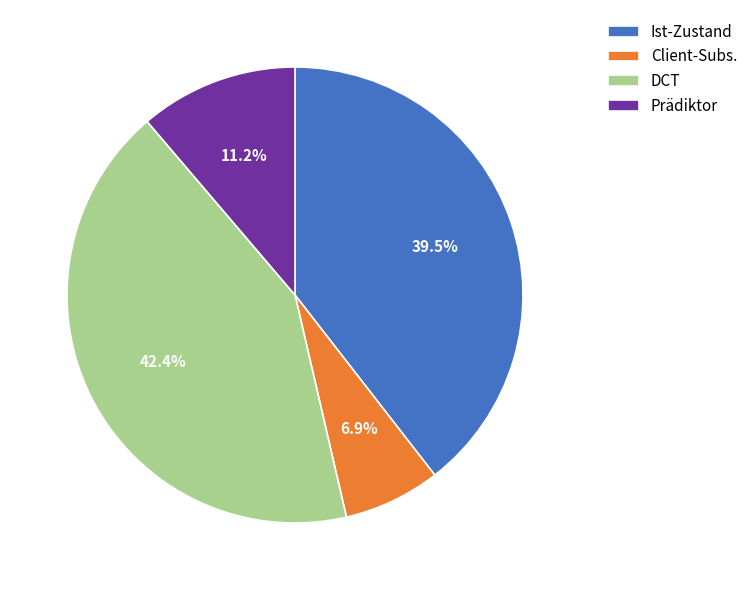

Rank the categories by value from highest to lowest.

DCT, Ist-Zustand, Prädiktor, Client-Subs.